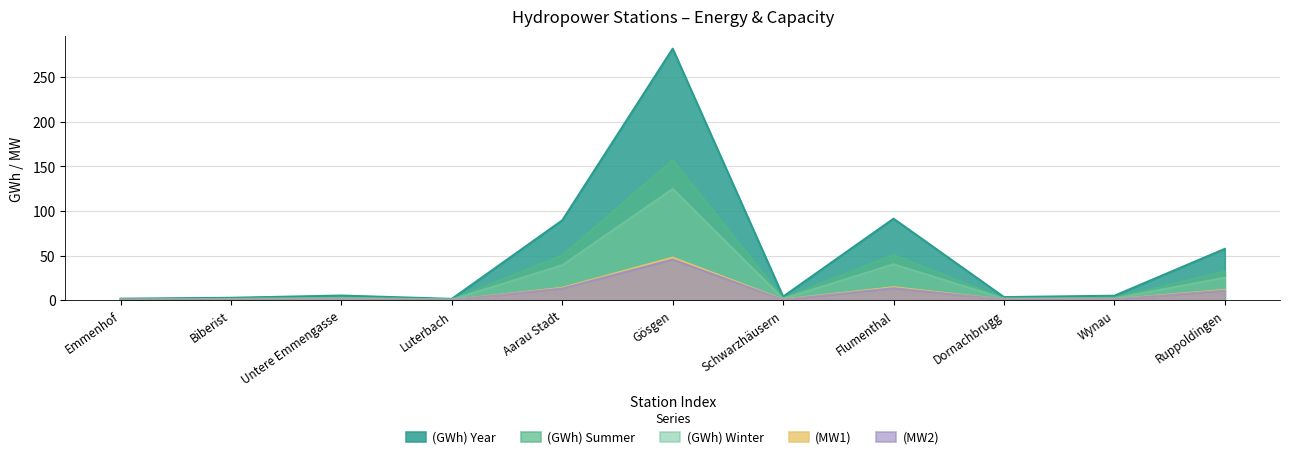

Rank the series by their maximum value, from lowest to highest.

(MW2), (MW1), (GWh) Winter, (GWh) Summer, (GWh) Year